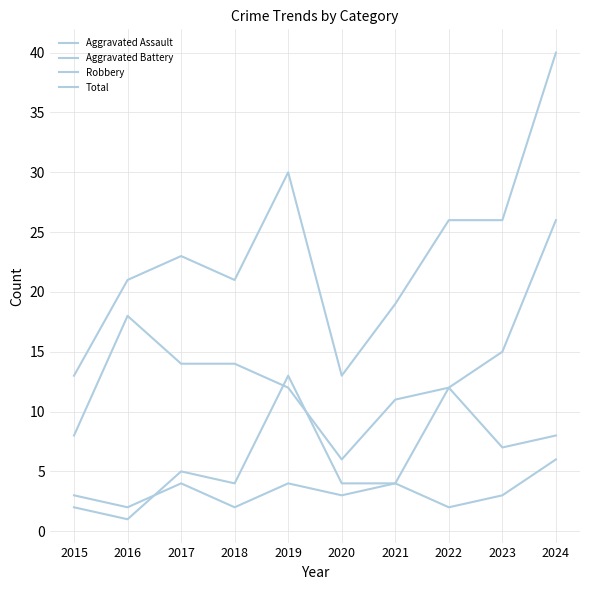

True or false: Aggravated Assault and Total cross at least once.

False